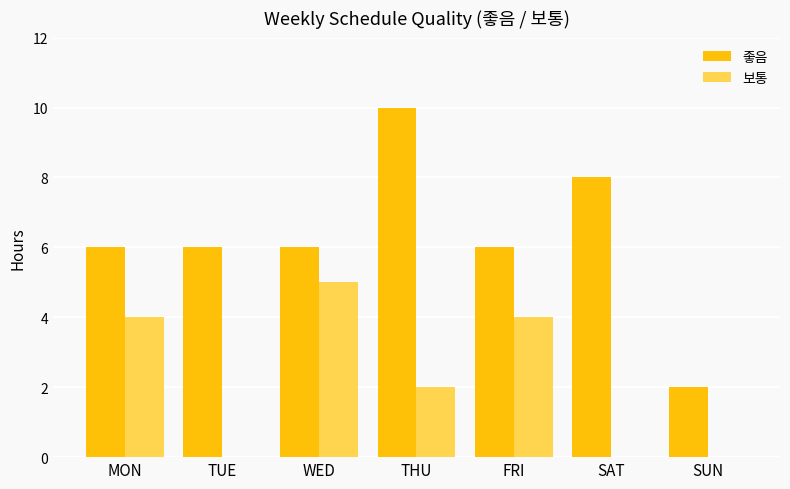

What is the sum of the 좋음 values at SUN and FRI?

8